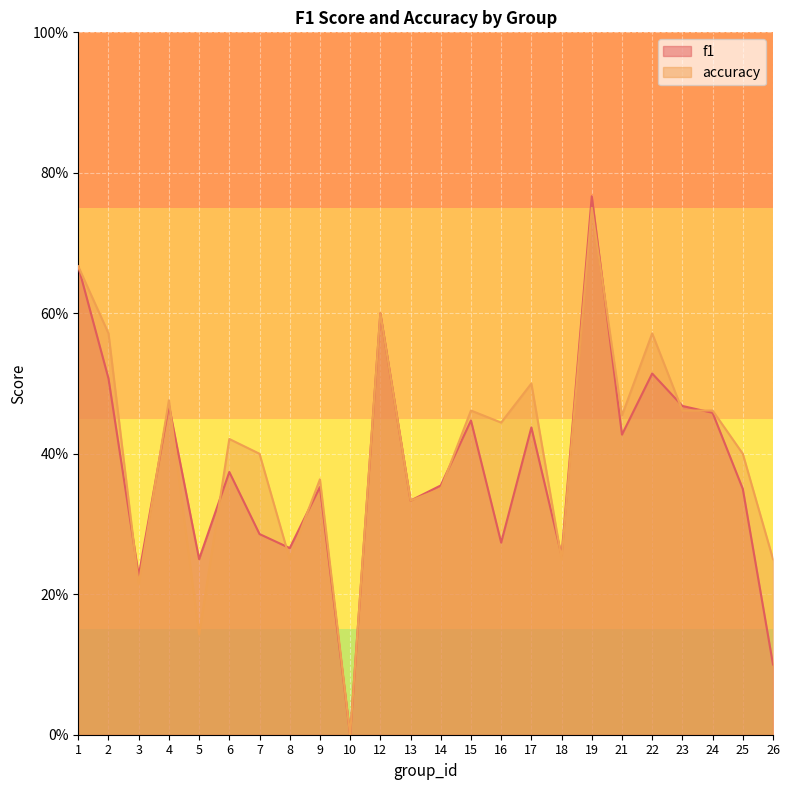

Which has a higher value, 13 or 25?

25